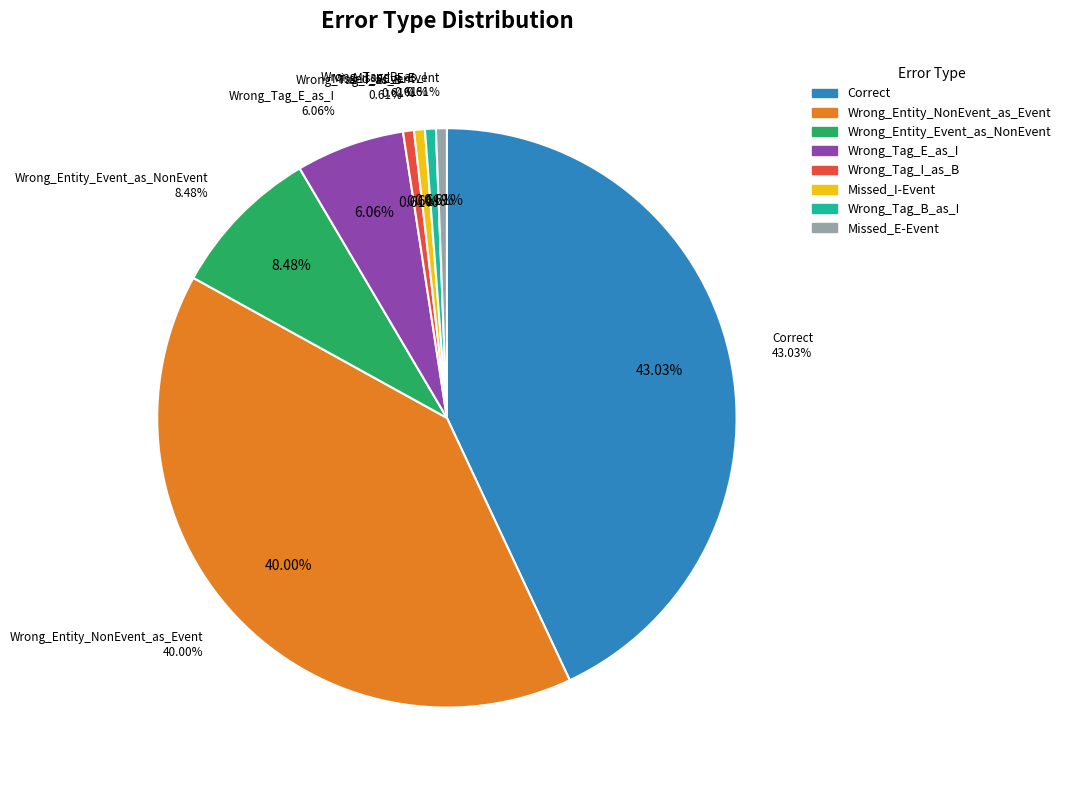

Between Missed_E-Event and Correct, which is larger?

Correct